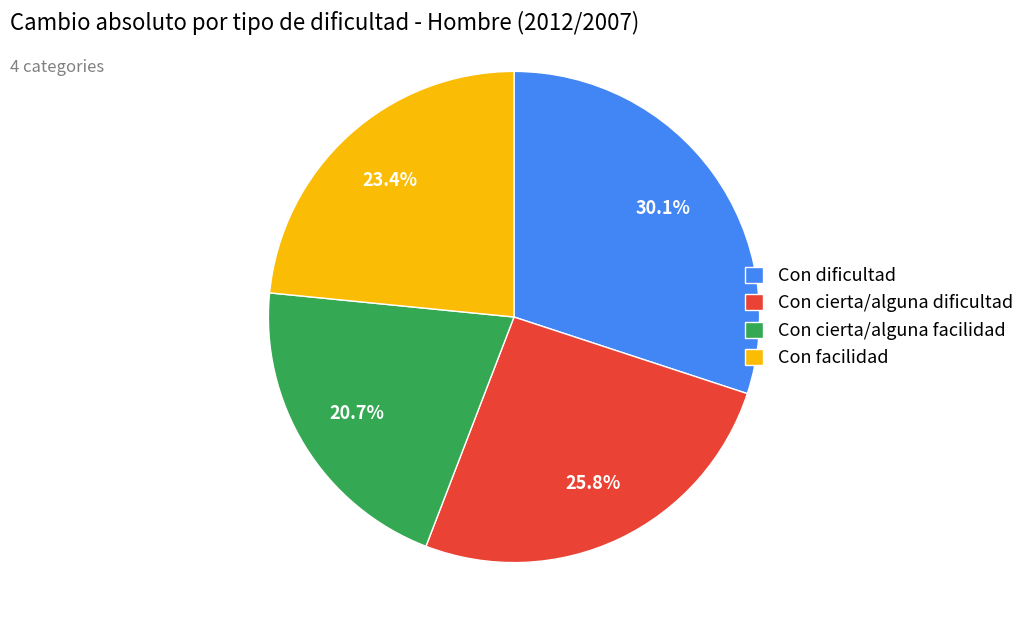

Which has a higher value, Con cierta/alguna facilidad or Con cierta/alguna dificultad?

Con cierta/alguna dificultad